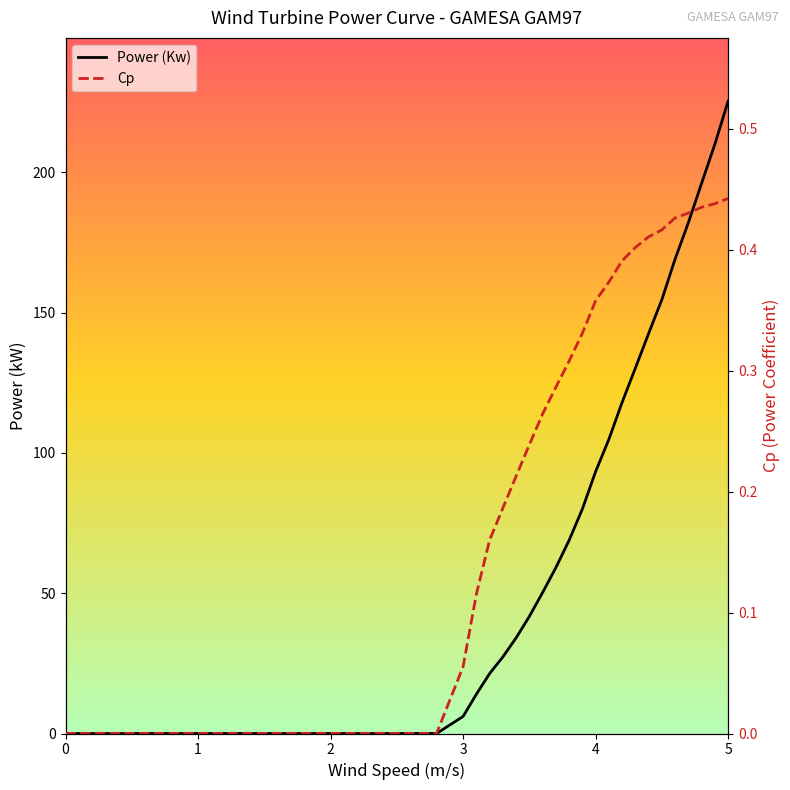

What is the highest value of the Power (Kw) series?

225.4